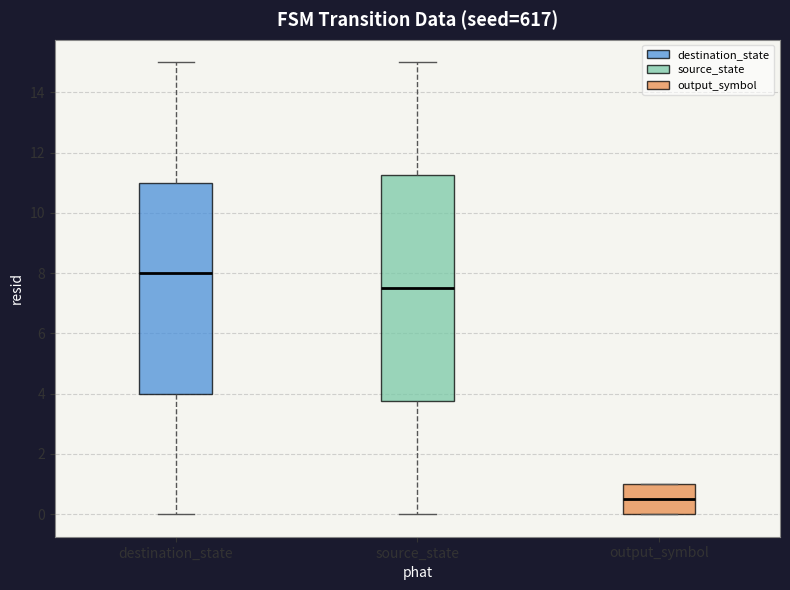

Reading left to right, read every box against the y-axis: the position of its median line, the range the box covers, and the ends of its whiskers. The values are not printed on the chart, so give them approximately, as read against the axis.

destination_state: median 8.0, box 4.0 to 11.0, whiskers 0.0 to 15.0
source_state: median 7.6, box 3.8 to 11.2, whiskers 0.0 to 15.0
output_symbol: median 0.6, box 0.0 to 1.0, whiskers 0.0 to 1.0